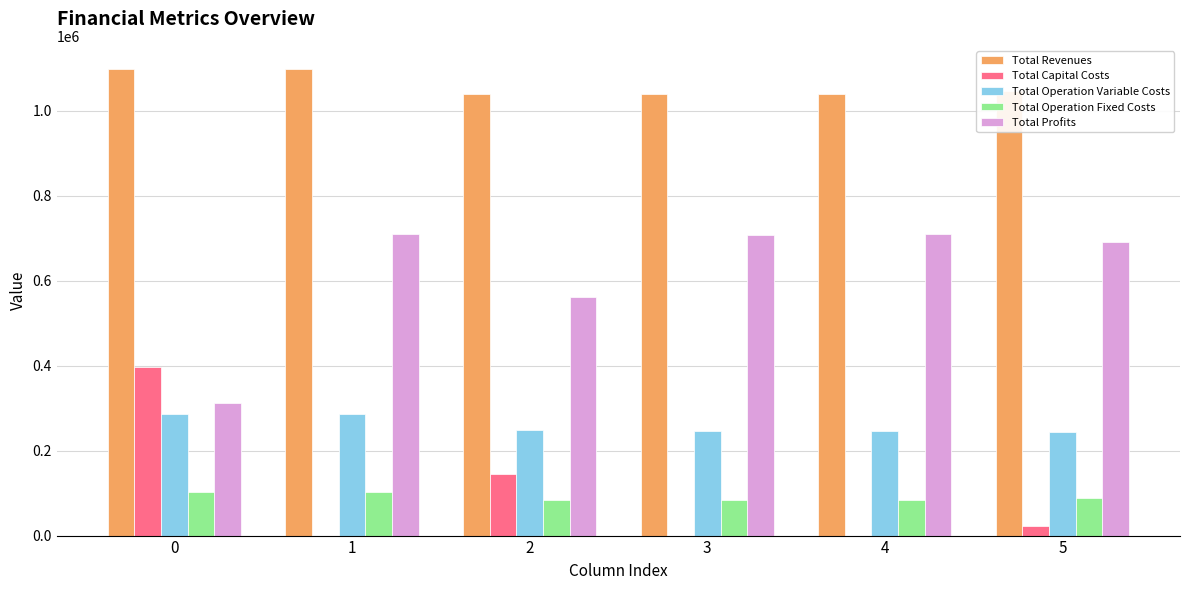

What is the highest value of the Total Profits series?

709905.9